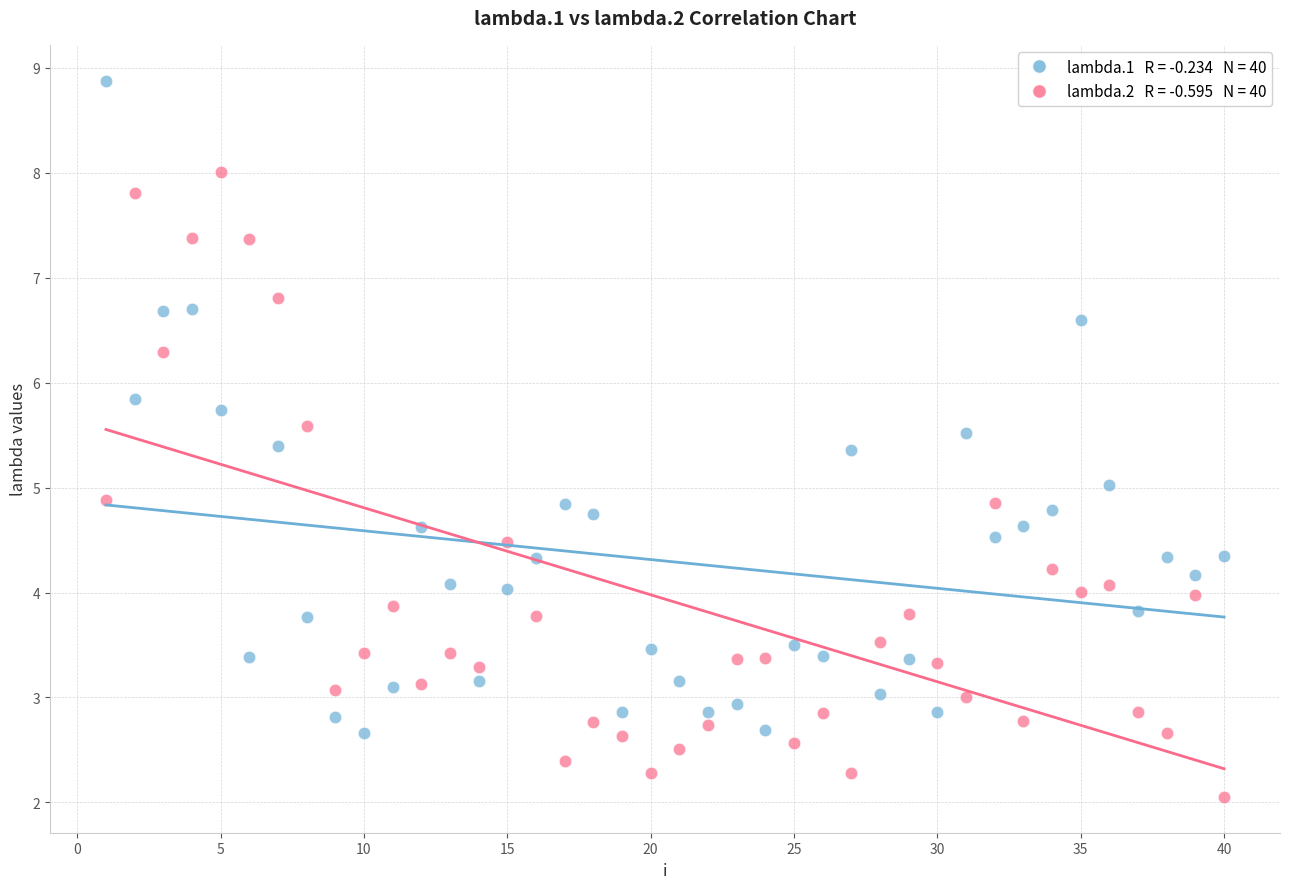

Across all data points, what is the range of Y values (max minus min)?

6.8